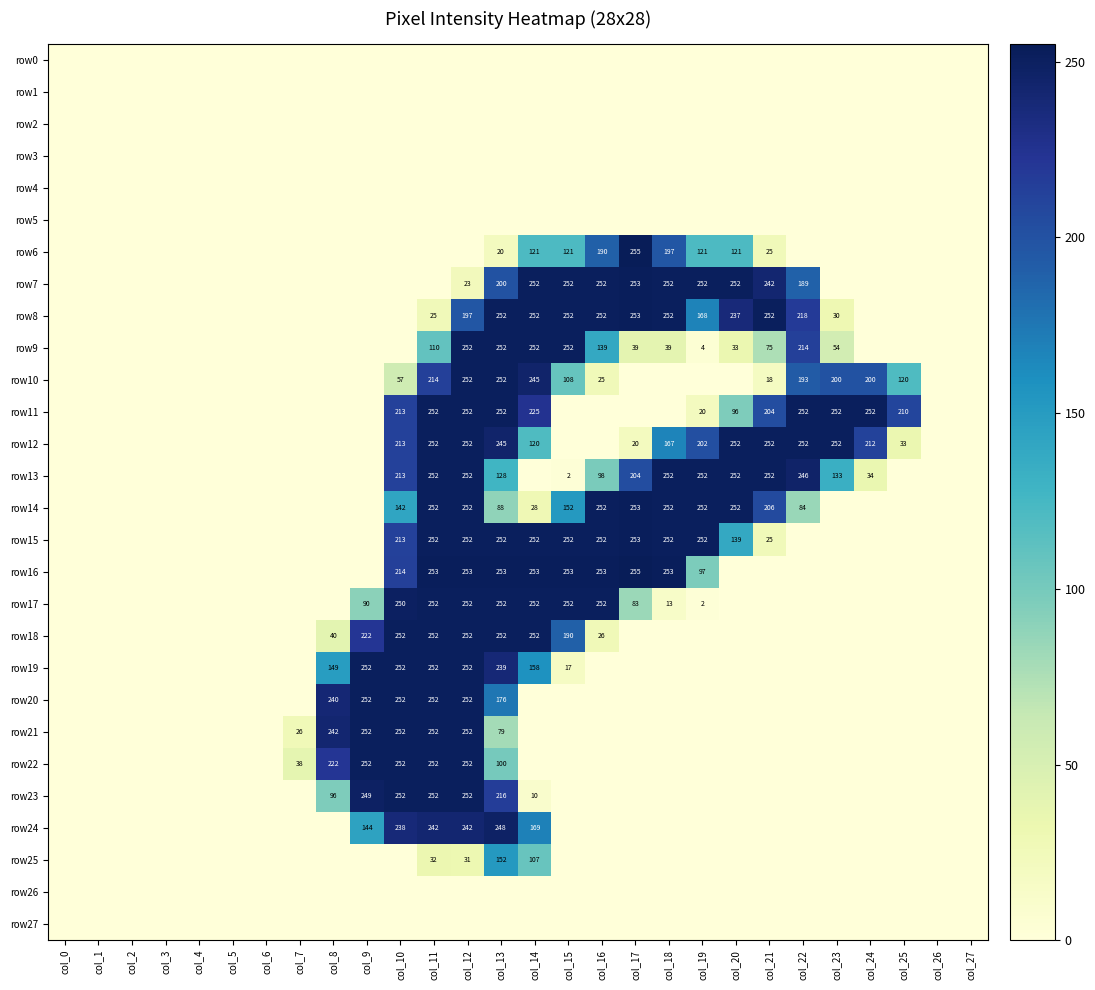

How many series are shown in this chart?

28